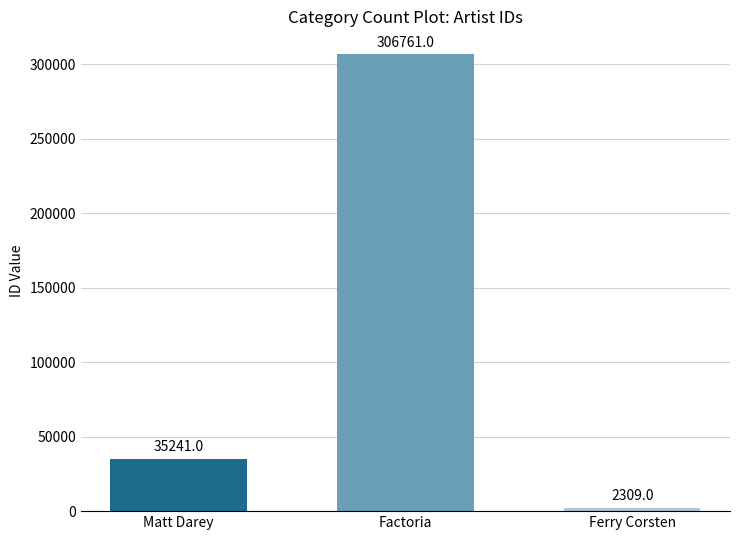

How many categories are shown in the chart?

3